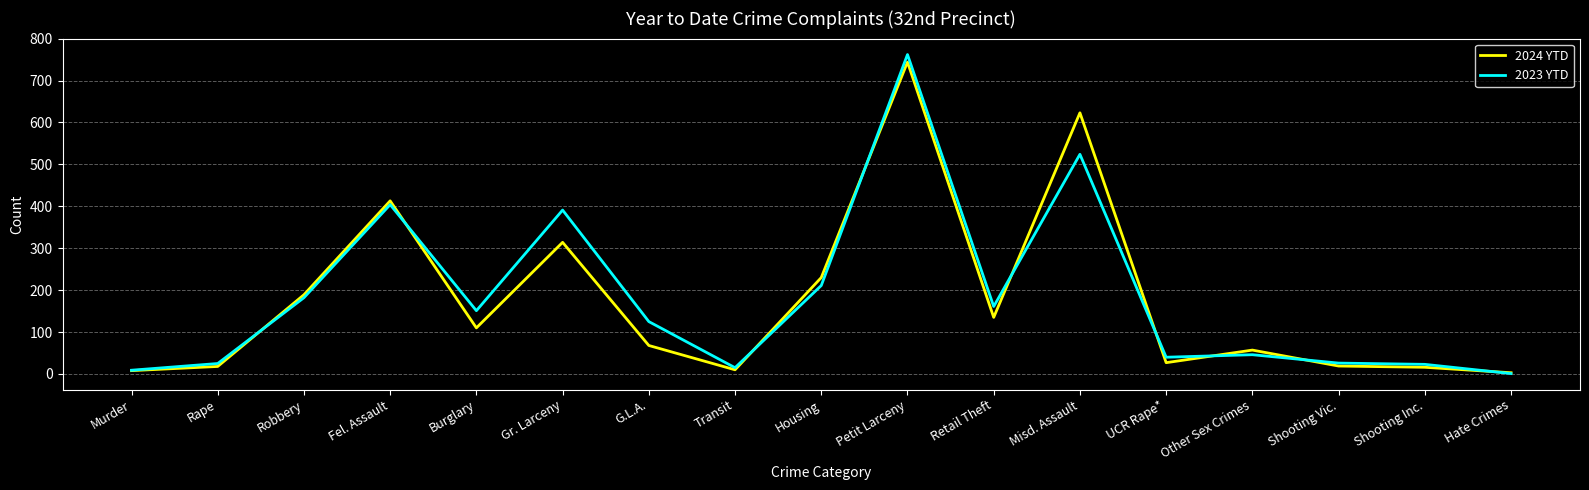

Is it true that 2023 YTD equals 23 at Shooting Inc.?

True